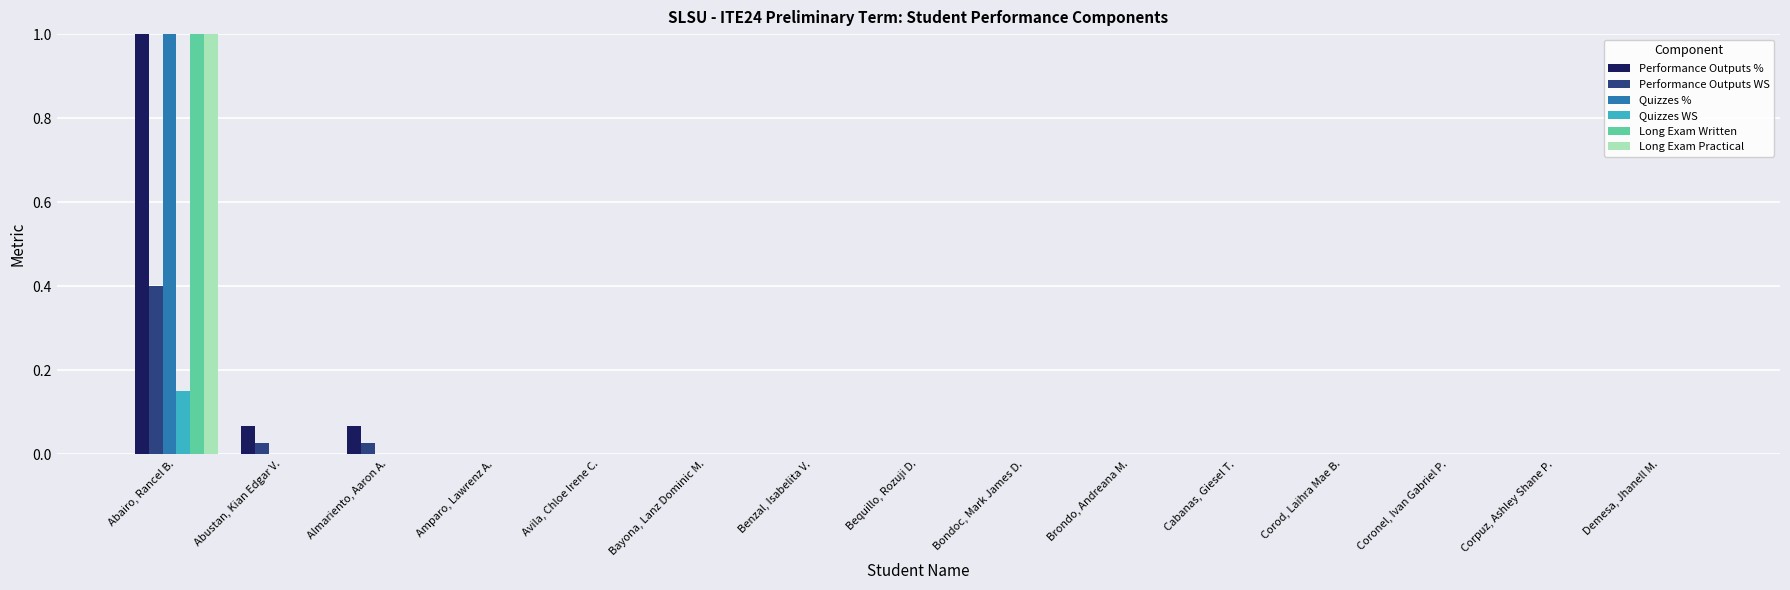

What is the greatest value displayed?

1.0